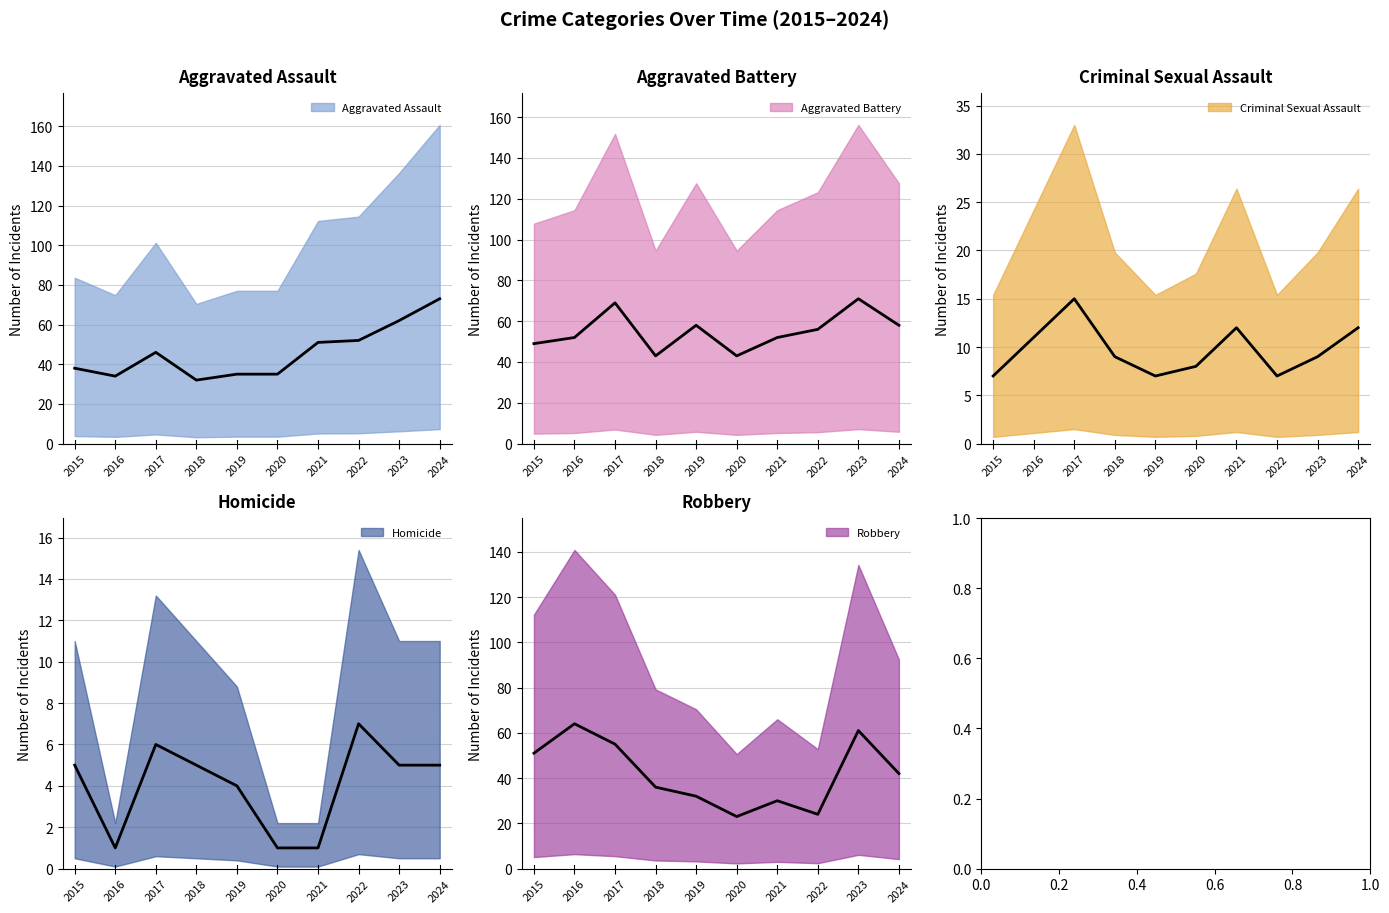

The value of Homicide at 2023 is 5. True or false?

True